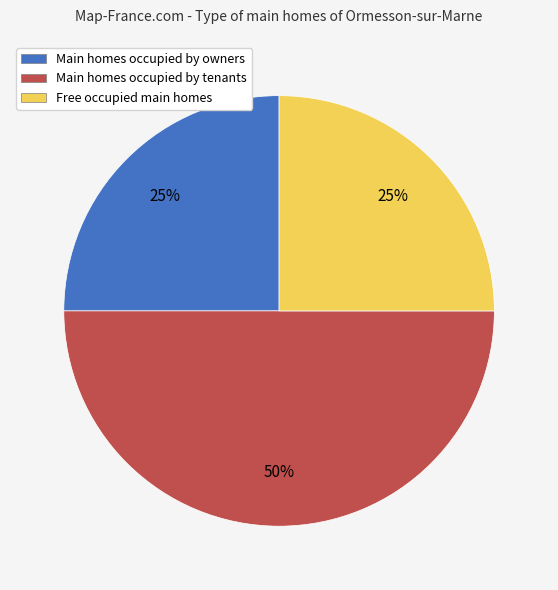

To the nearest percent, what portion does Free occupied main homes represent?

25%